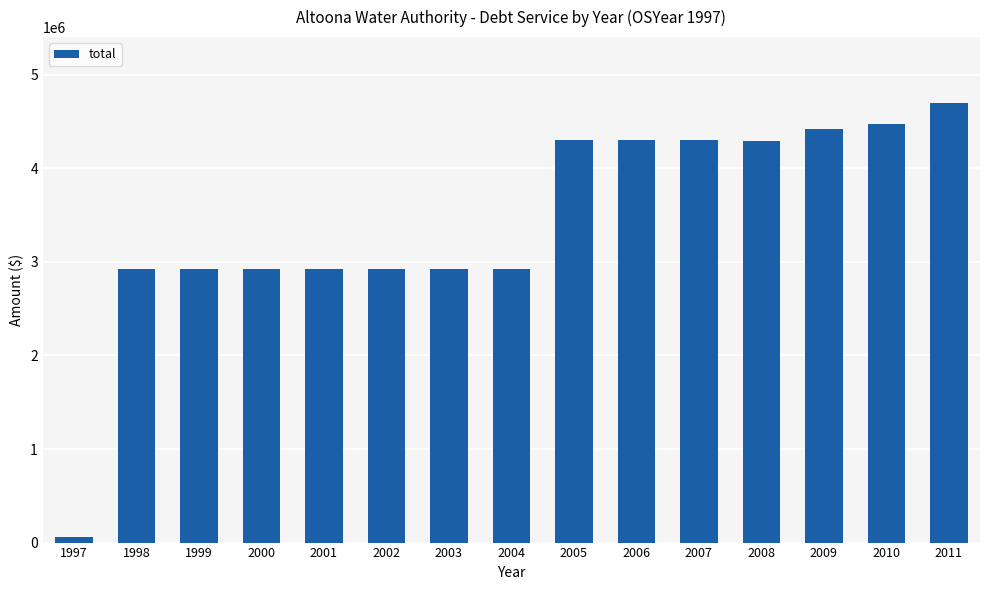

What is the difference between the second highest and minimum values?

4420075